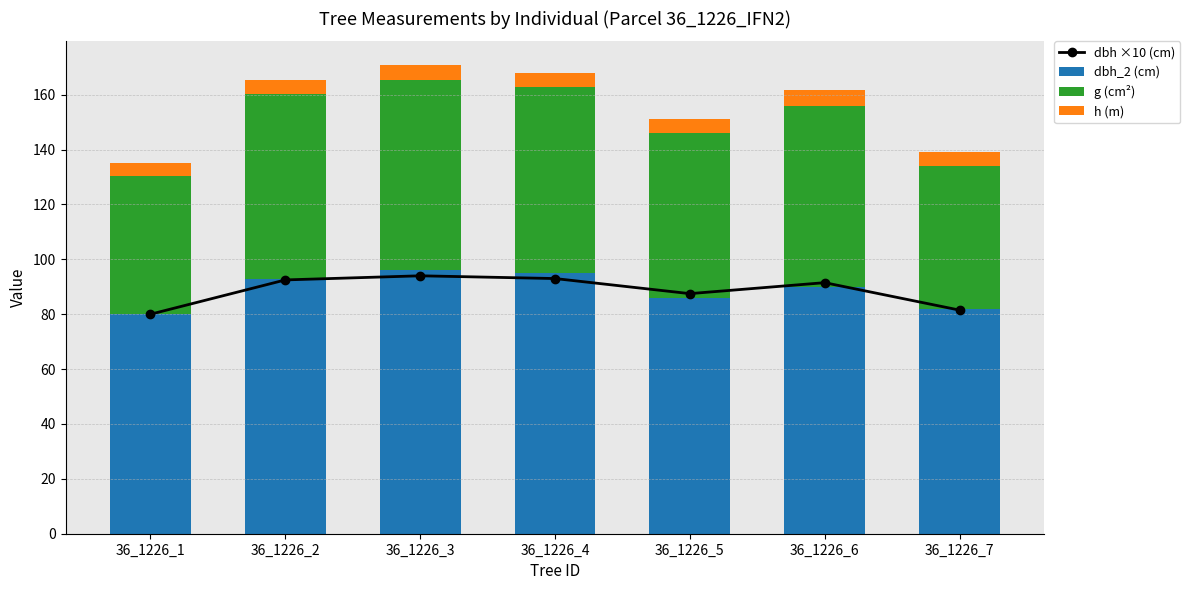

What is the difference between the maximum and minimum values in the dbh_2 (cm) series?

16.0